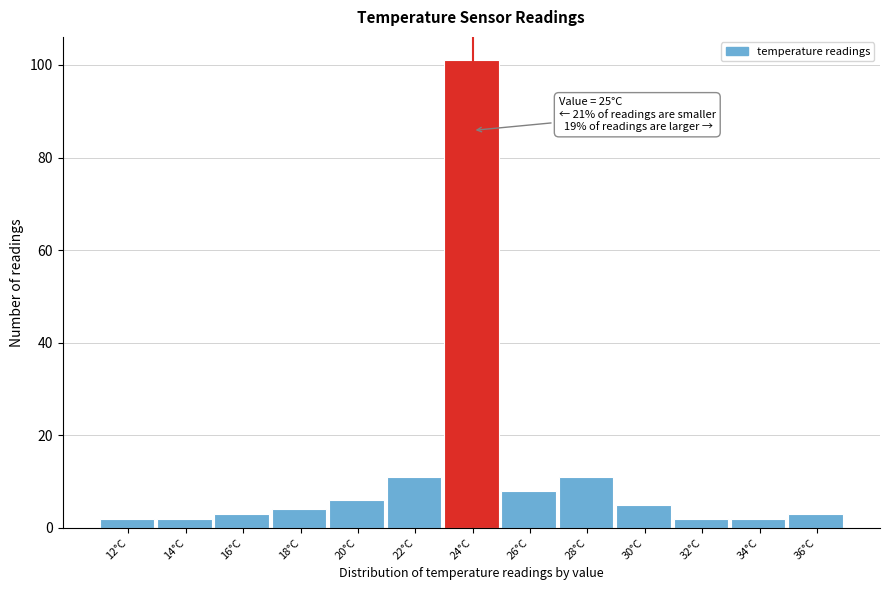

Reading left to right, transcribe all the data shown in this chart.

12°C=2	14°C=2	16°C=3	18°C=4	20°C=6	22°C=11	24°C=101	26°C=8	28°C=11	30°C=5	32°C=2	34°C=2	36°C=3